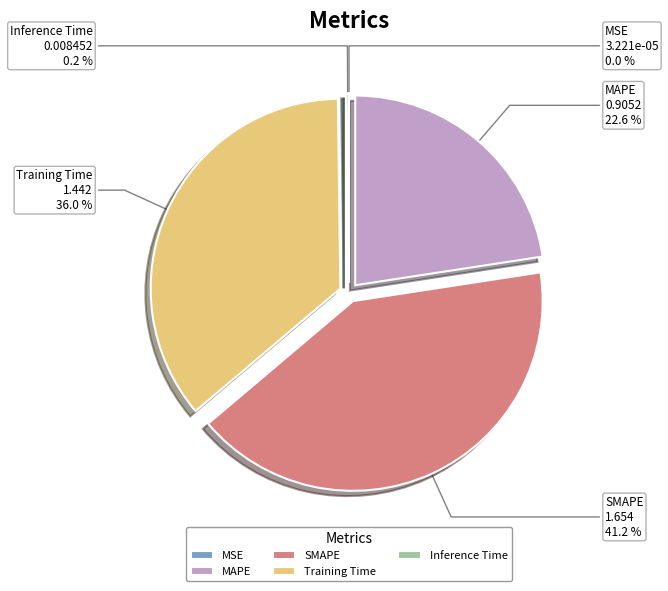

Approximately how many times larger is the value at MAPE compared to Training Time?

0.6